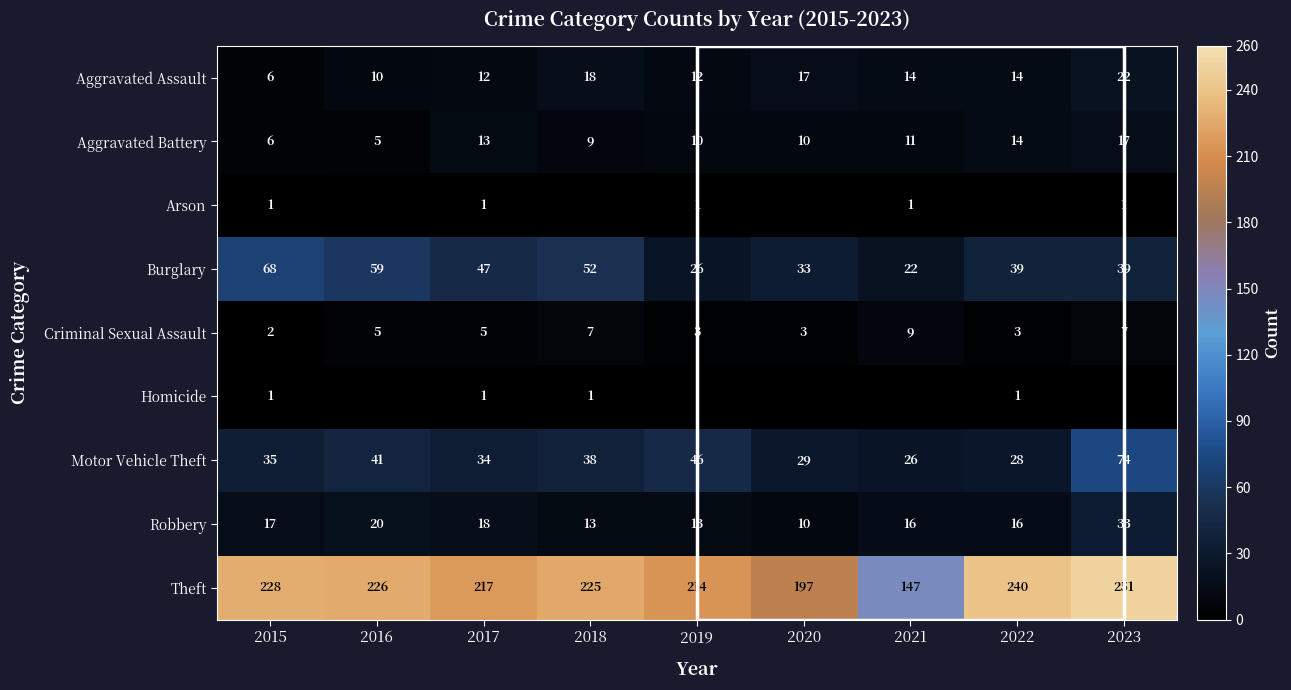

At how many categories does at least one series exceed 239?

2